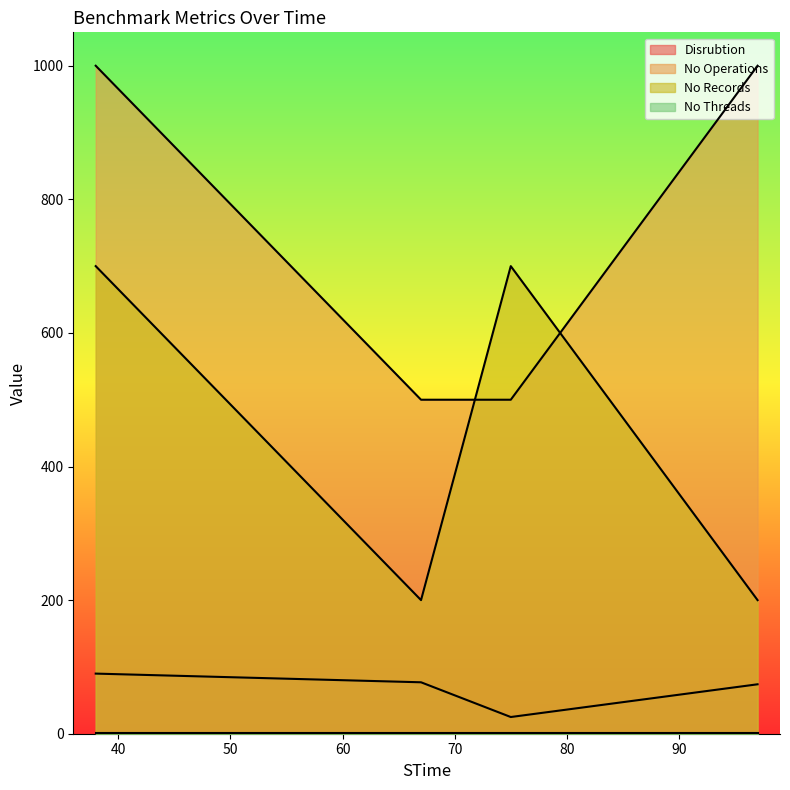

How many lines are shown in the chart?

4